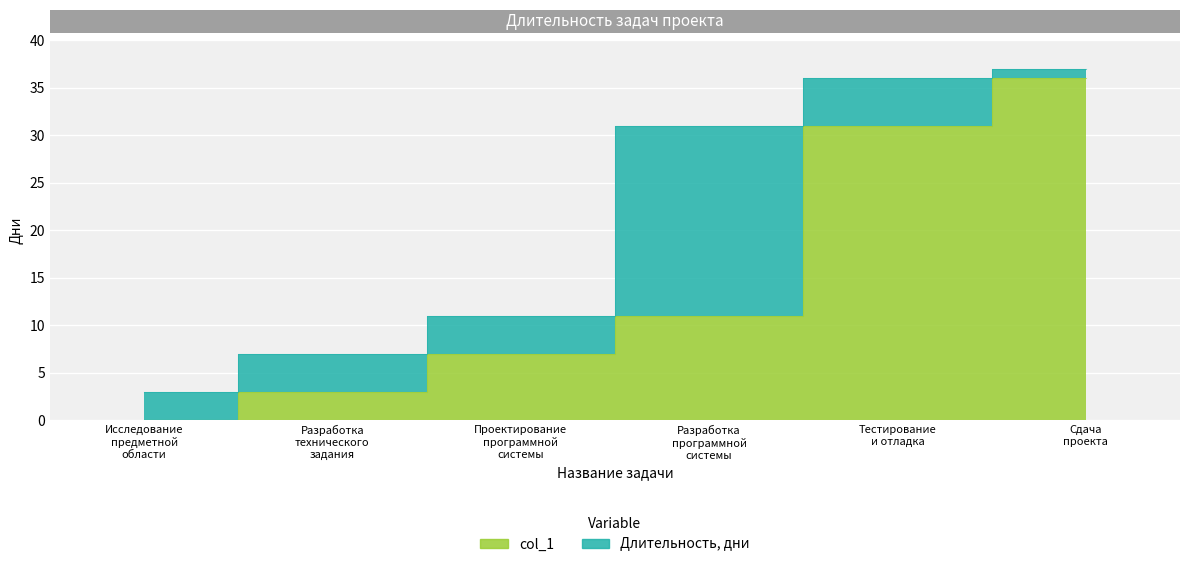

What is the label of the 2nd point from the right?

Тестирование и отладка